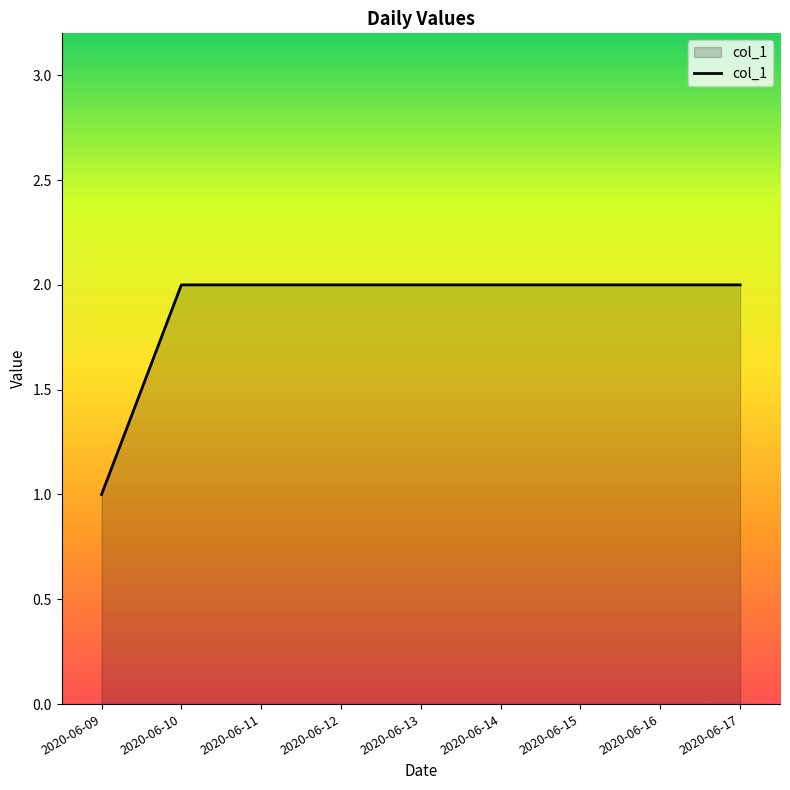

True or false: the data shows 3 at 2020-06-17.

False